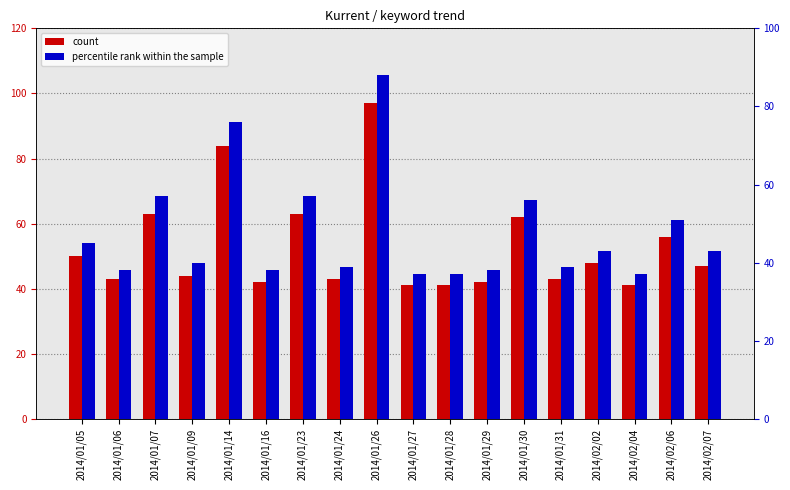

Which series has the largest total across all categories?

count